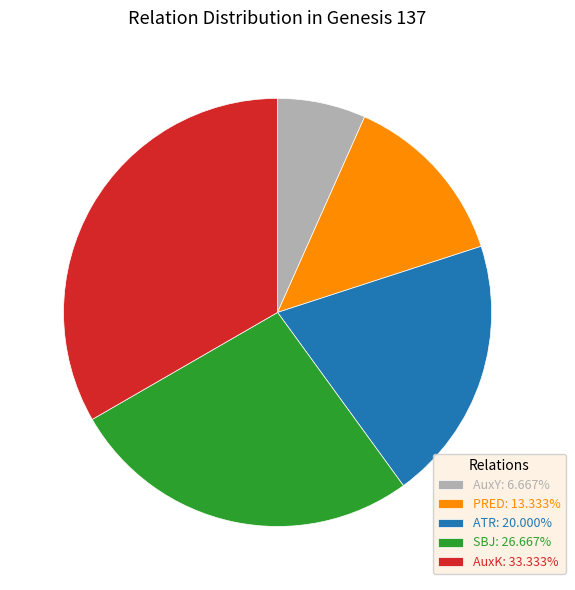

What is the largest slice in the pie chart?

AuxK